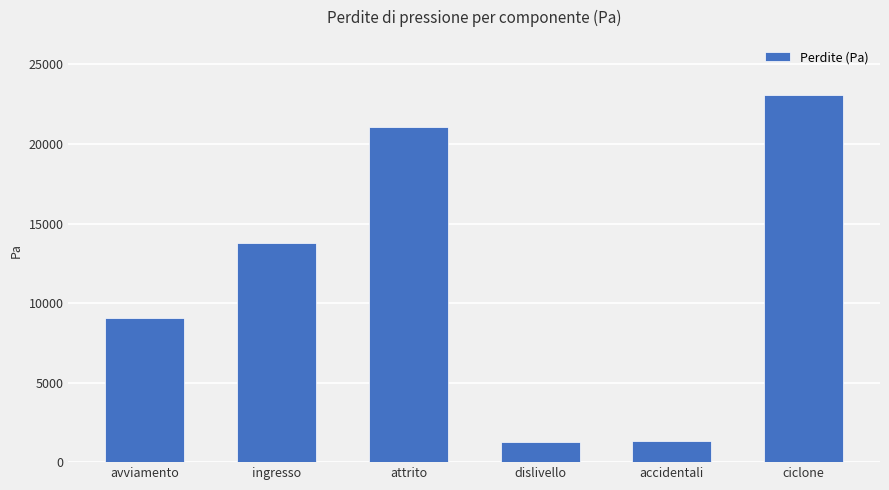

What is the label of the 1st bar from the right?

ciclone